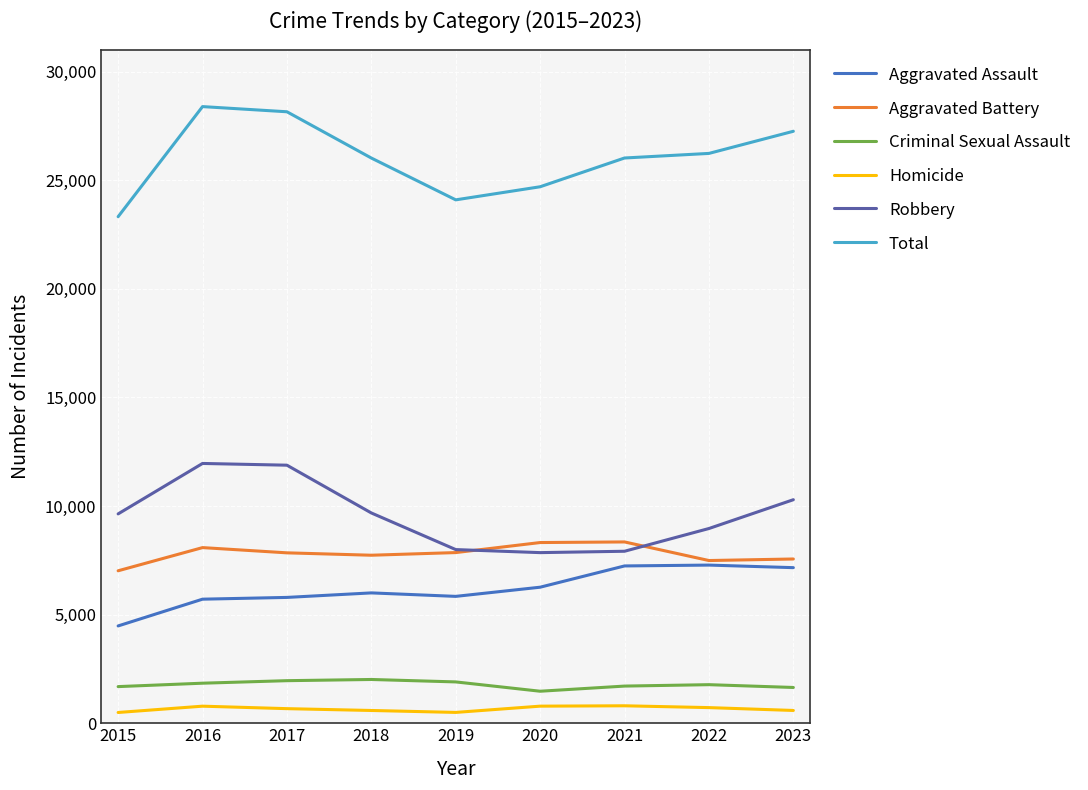

Which series changed the most between 2020 and 2021?

Total